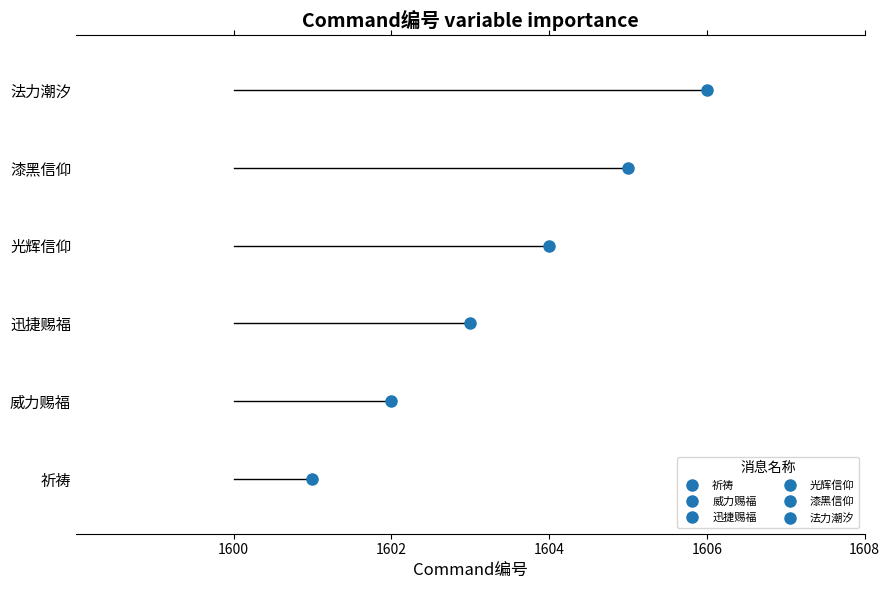

What is the label of the 5th point from the left?

漆黑信仰